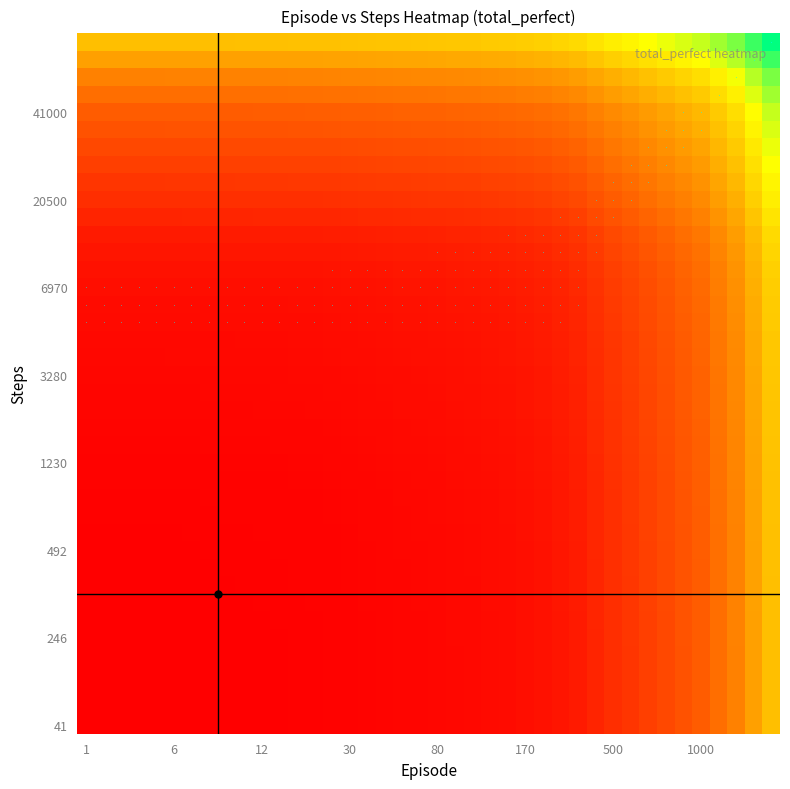

Reading left to right, list all the values displayed in this chart.

1=0.0	2=0.0	3=0.0	4=0.0	5=0.0	6=0.0	7=0.0	8=0.0	9=0.0	10=0.0	12=0.0	14=0.0	17=0.0	20=0.0	25=0.0	30=0.0	40=0.0	50=0.0	60=0.0	70=0.0	80=0.0	90=0.0	100=0.0	120=0.0	140=0.0	170=0.1	200=0.1	250=0.1	300=0.1	400=0.1	500=0.1	600=0.2	700=0.2	800=0.2	900=0.2	1000=0.3	1200=0.3	1400=0.4	1700=0.4	2000=0.5